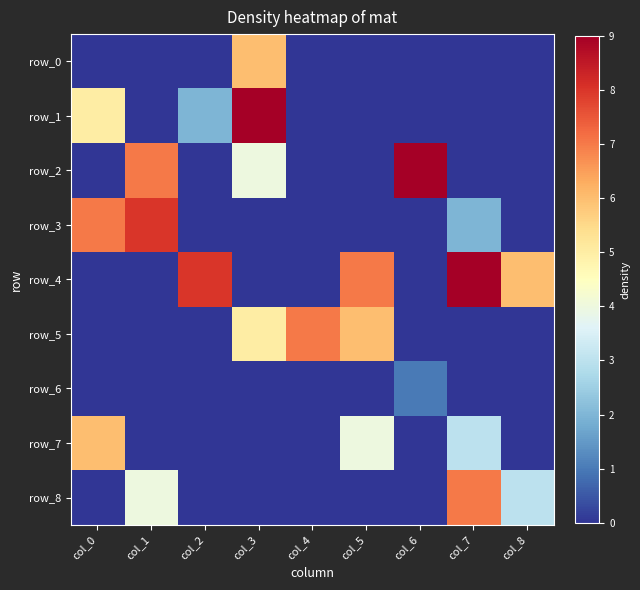

The value of row_0 at col_8 is 0. True or false?

True